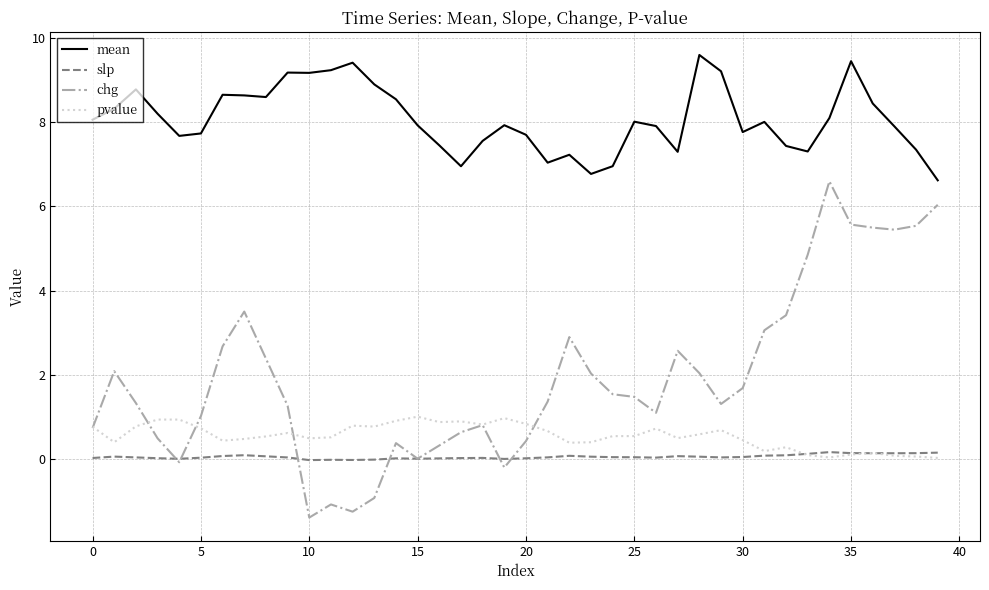

What is the minimum value shown in the chart?

-1.4